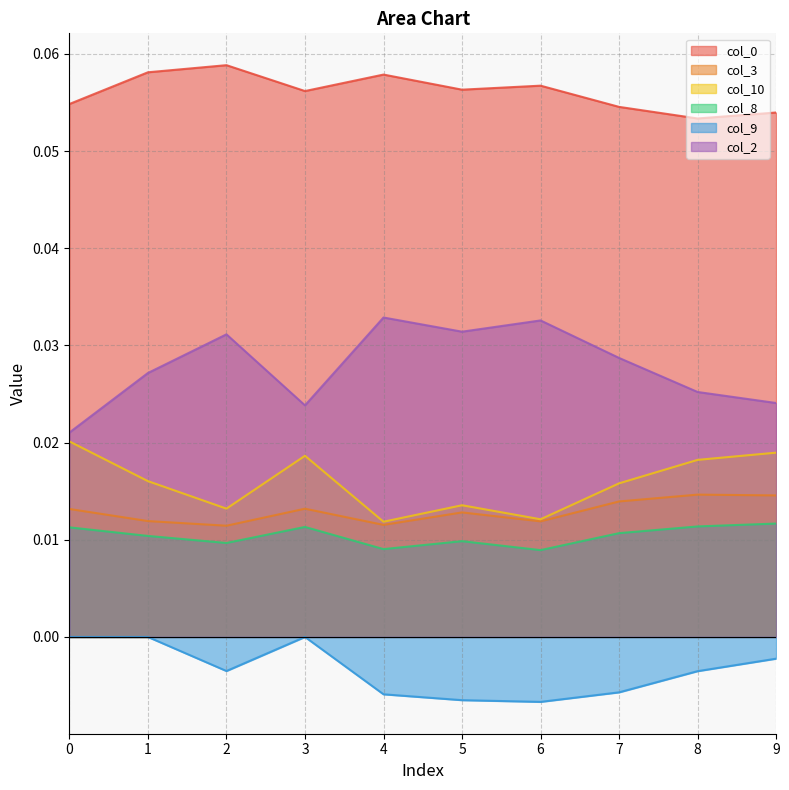

Which series has the largest range (max minus min)?

col_2